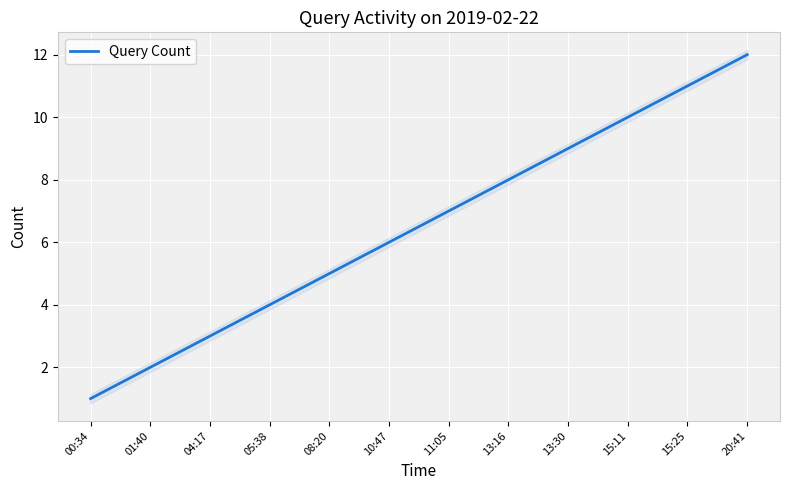

What is the smallest value displayed?

1